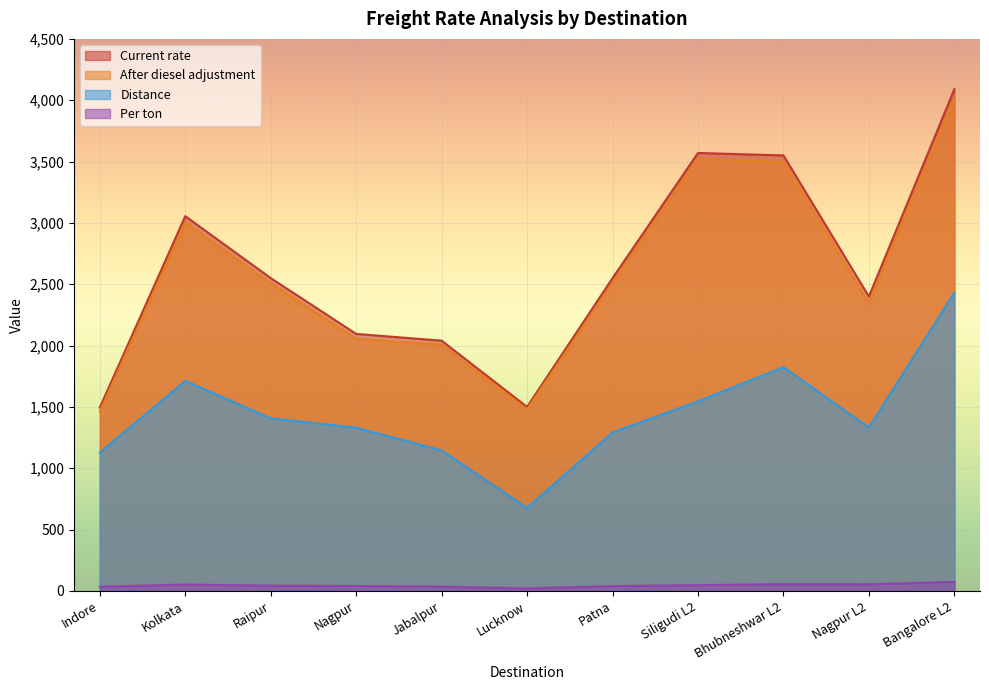

What is the difference between the maximum and minimum values in the Distance series?

1756.0